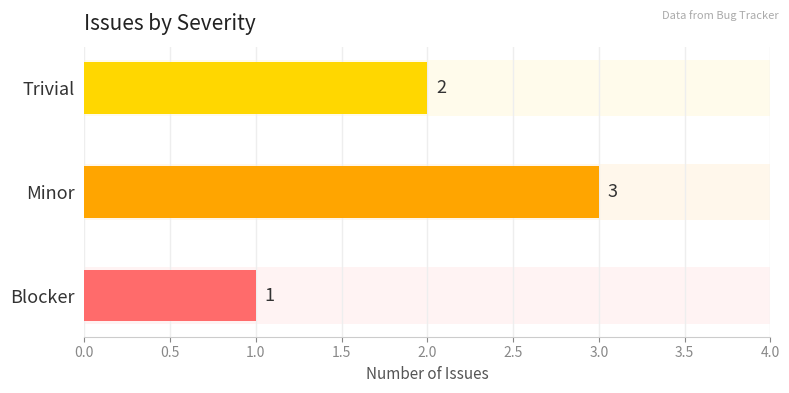

List the labels in order of value, largest first.

Minor, Trivial, Blocker